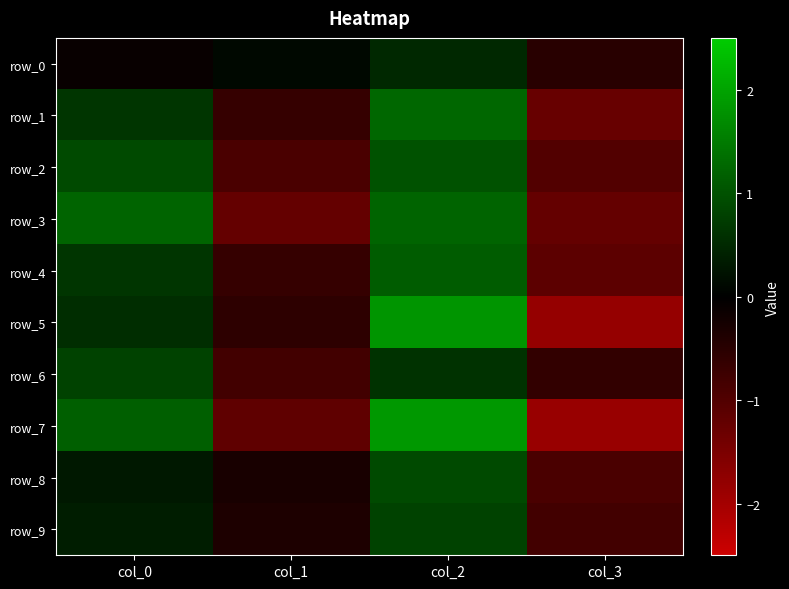

The row_1 series shows 0.7 at col_0. True or false?

True